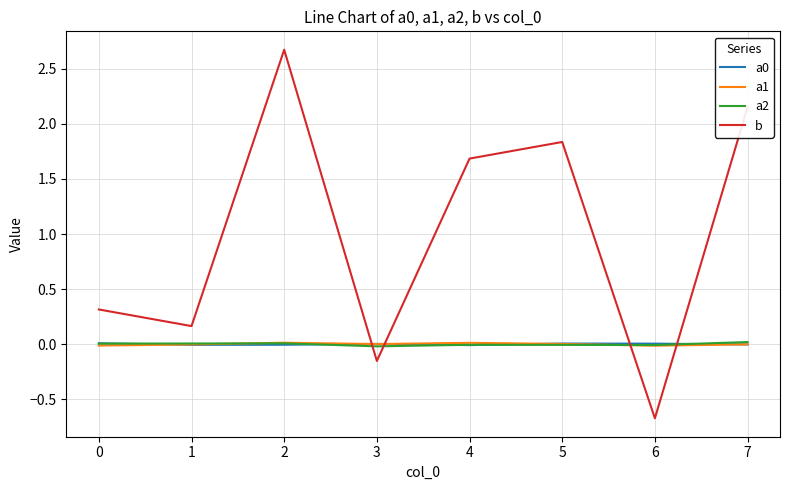

The b series shows -0.7 at 6. True or false?

True